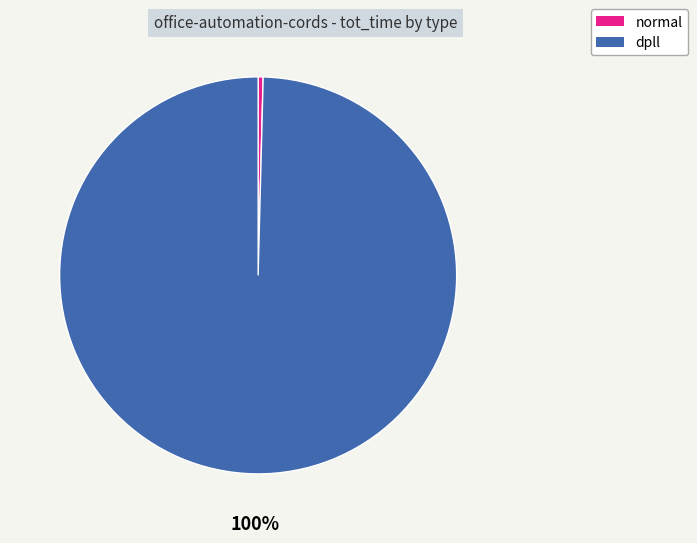

What percentage is the dpll slice, to the nearest percent?

100%